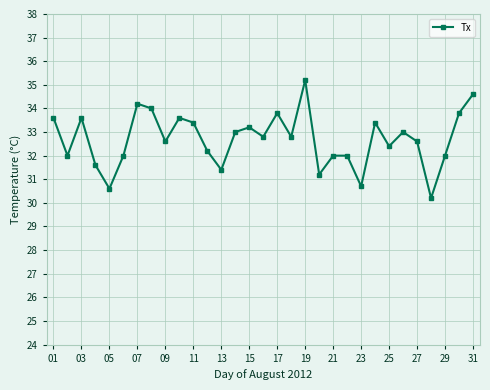

What is the minimum value shown in the chart?

30.2